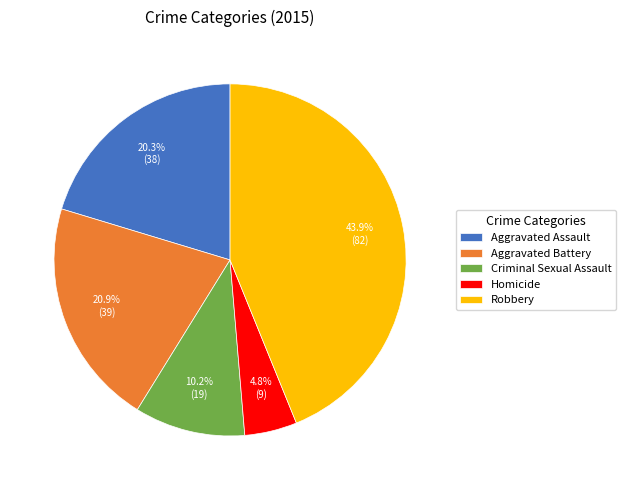

Approximately how many times larger is the value at Criminal Sexual Assault compared to Aggravated Battery?

0.5